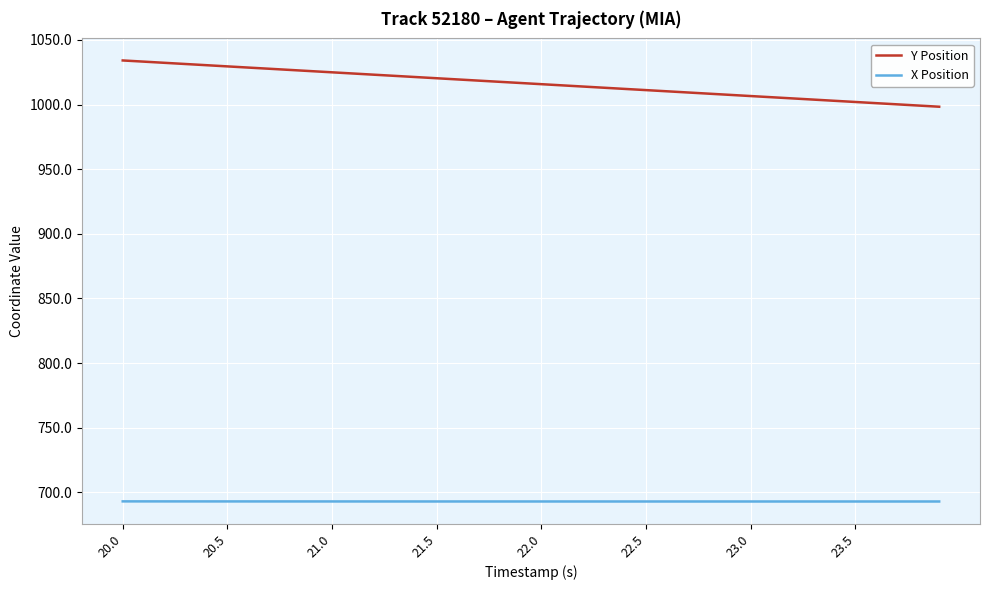

Which series has the widest spread of values?

Y Position